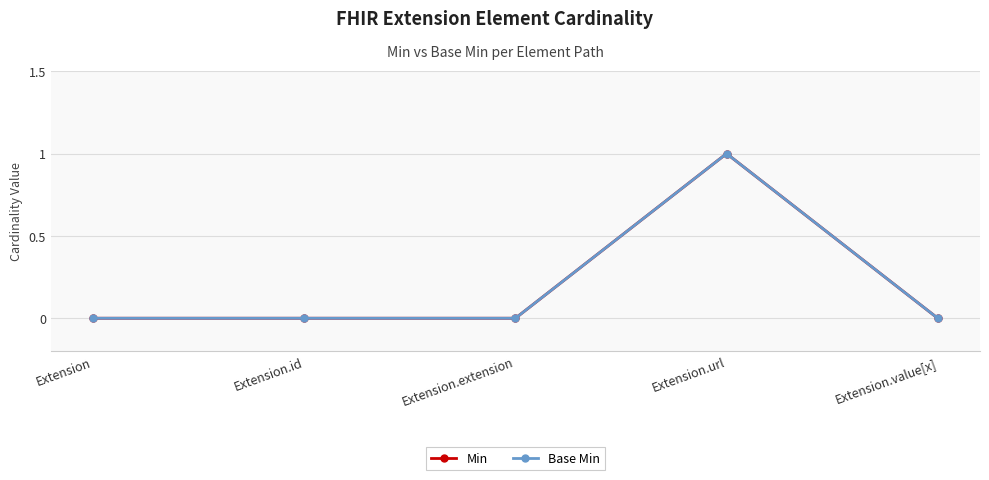

Reading left to right, transcribe all the data shown in this chart.

Min: Extension=0	Extension.id=0	Extension.extension=0	Extension.url=1	Extension.value[x]=0
Base Min: Extension=0	Extension.id=0	Extension.extension=0	Extension.url=1	Extension.value[x]=0